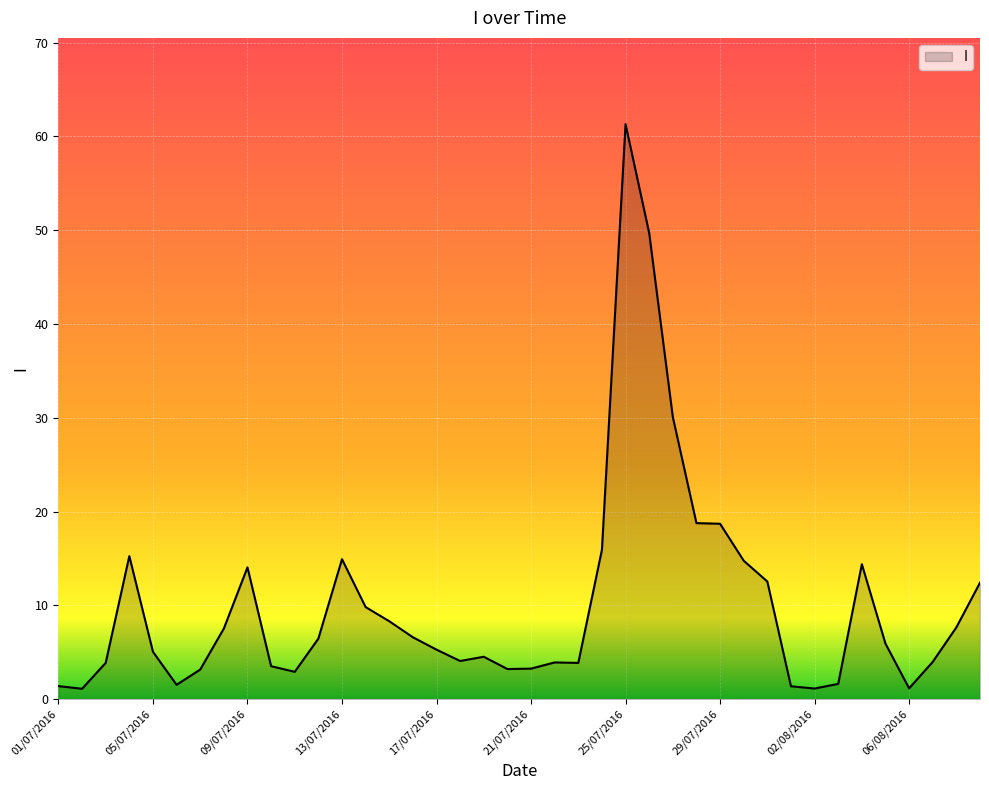

What is the minimum value shown in the chart?

1.1